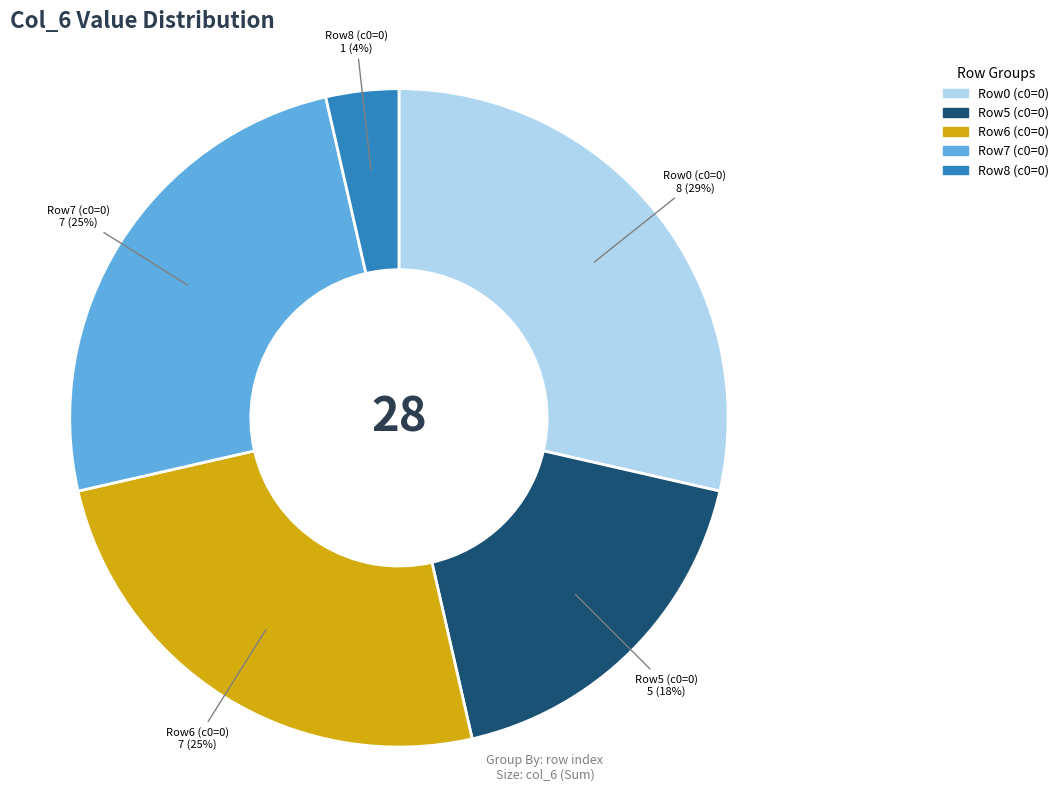

Does any single category account for the majority?

No